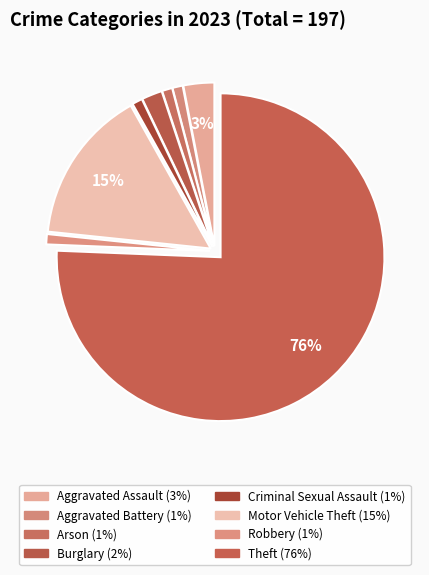

True or false: Criminal Sexual Assault accounts for 15% of the total.

False